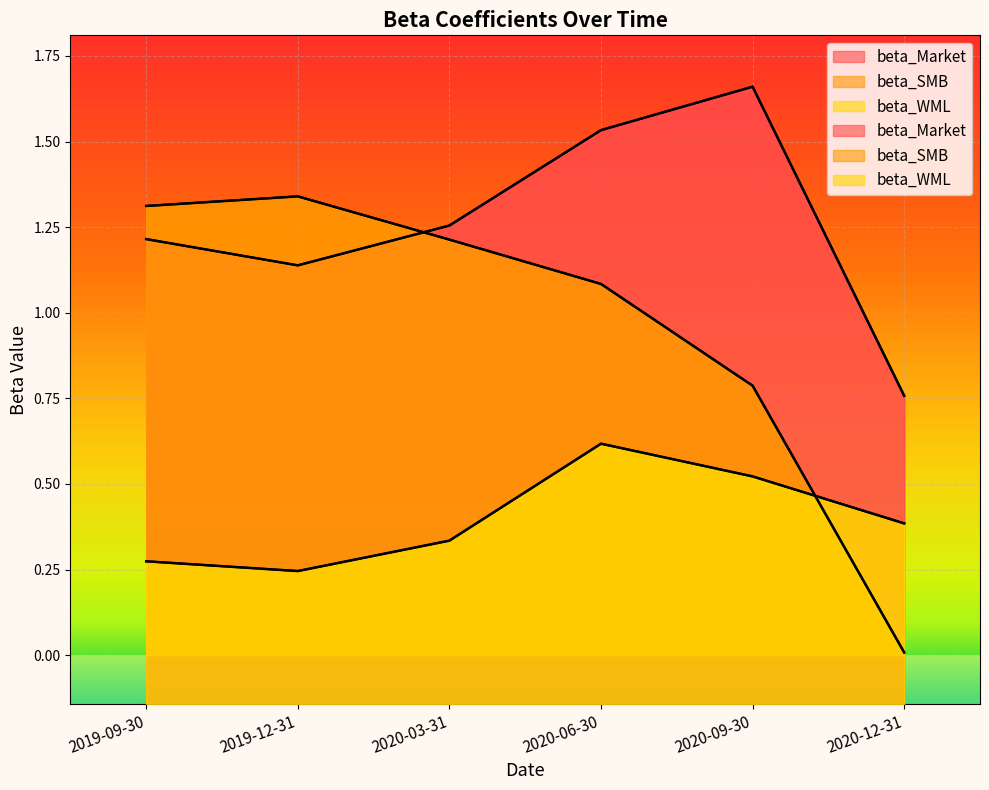

At how many categories does at least one series exceed 0?

6